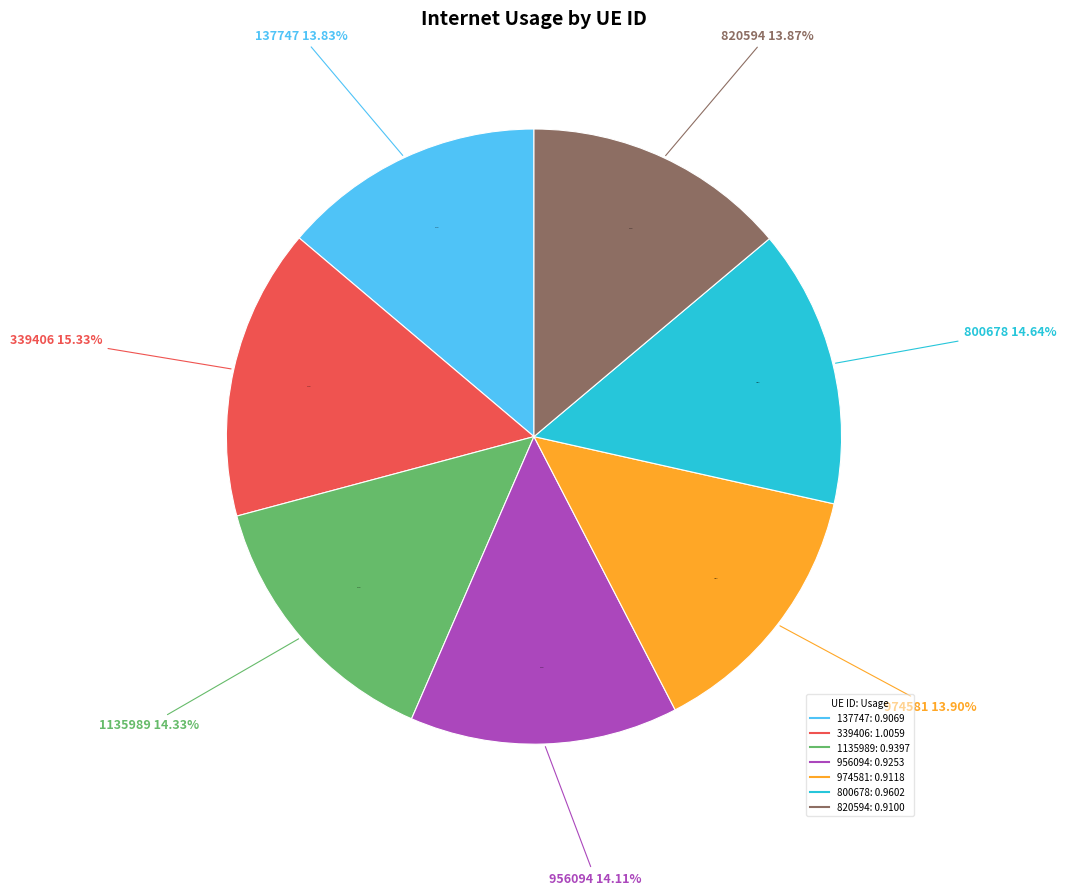

Does 800678 represent more than half of the total?

No